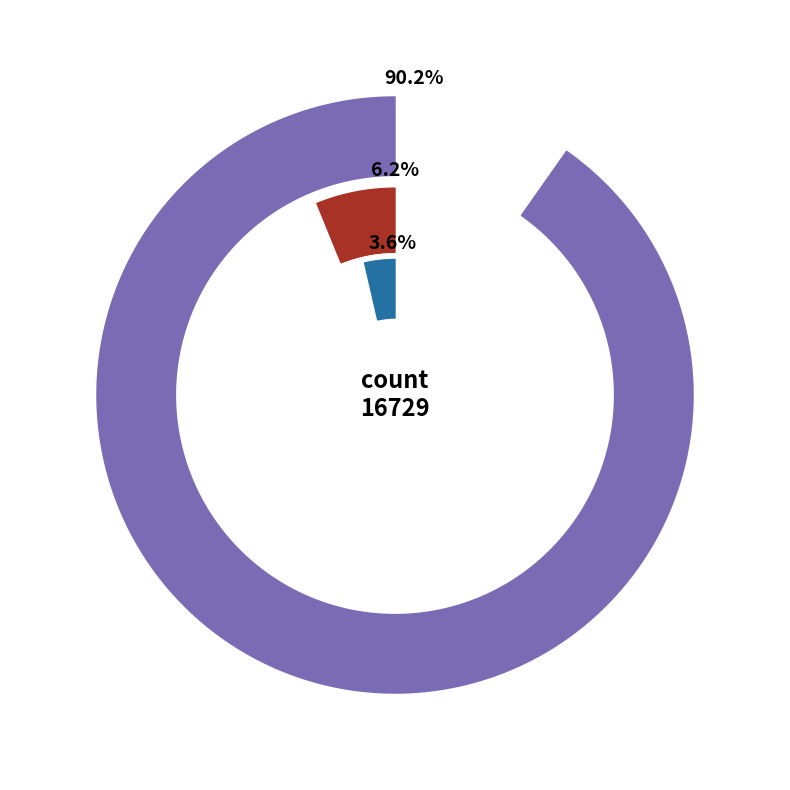

Is it true that countCurrent is 4% of the pie?

True